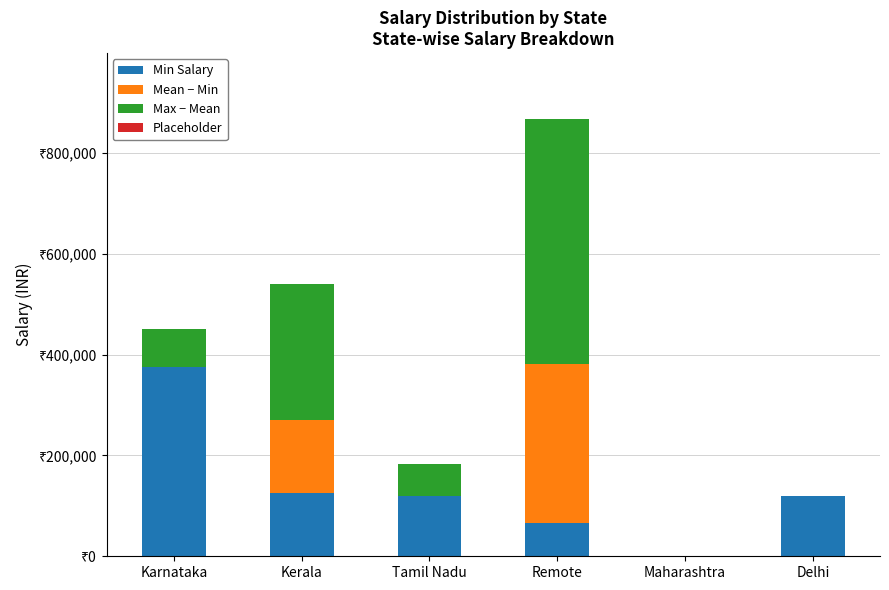

Does the chart contain stacked bars?

Yes